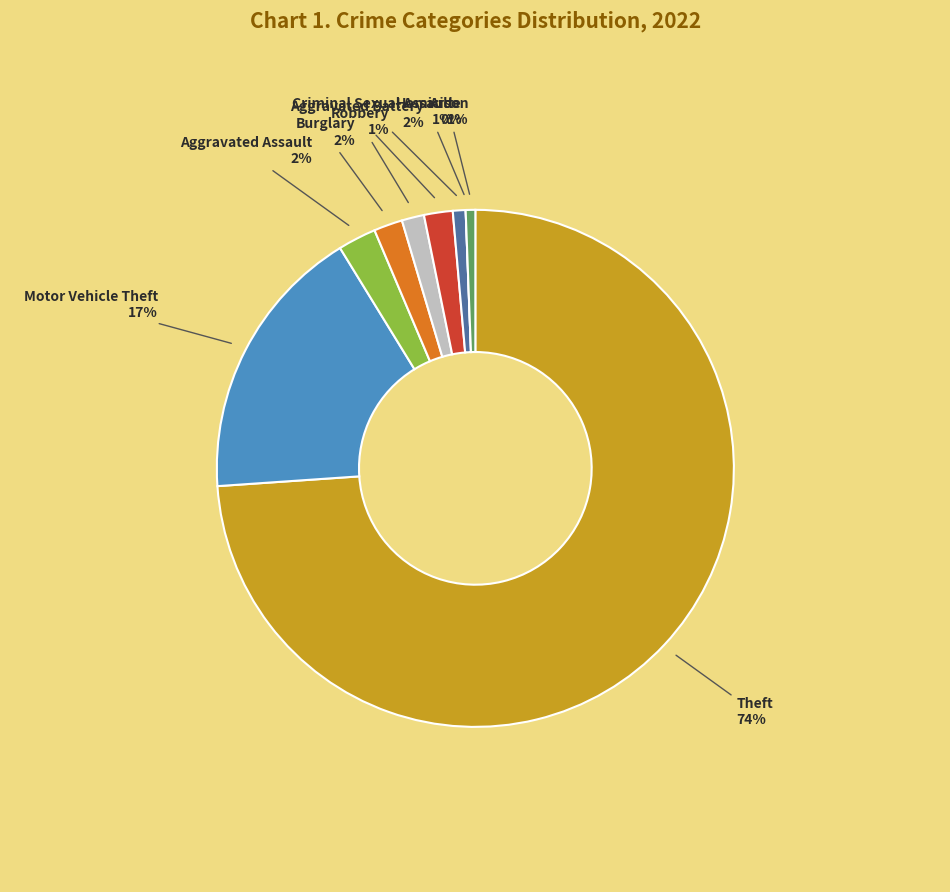

Is it true that Burglary is 1% of the pie?

False